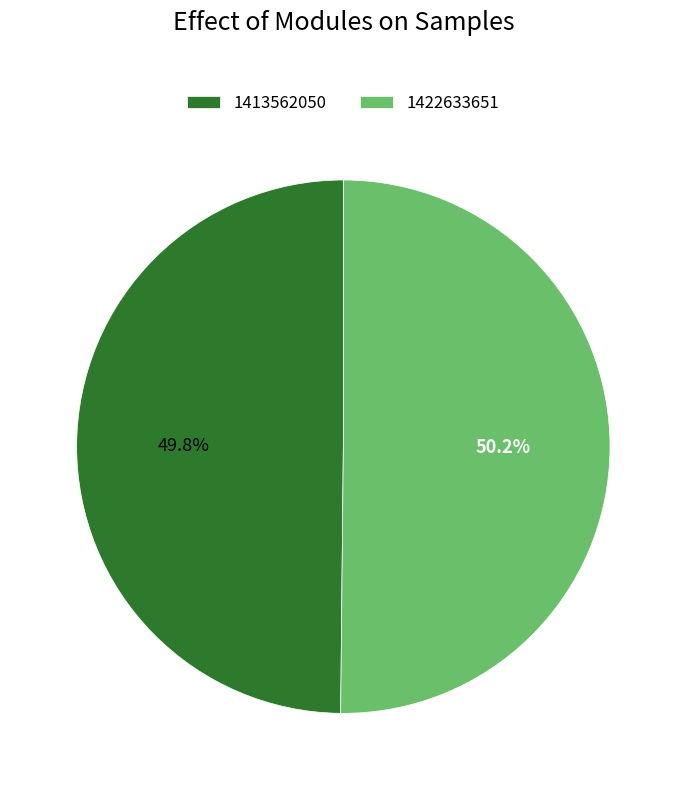

To the nearest percent, what percentage of the pie is 1422633651?

50%